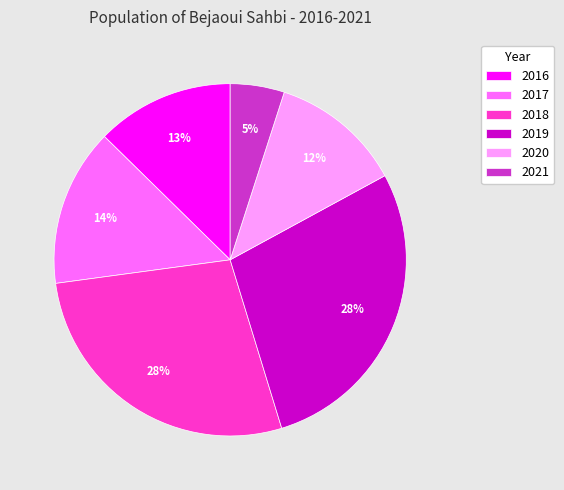

What is the ratio of the value at 2018 to the value at 2019?

1.0